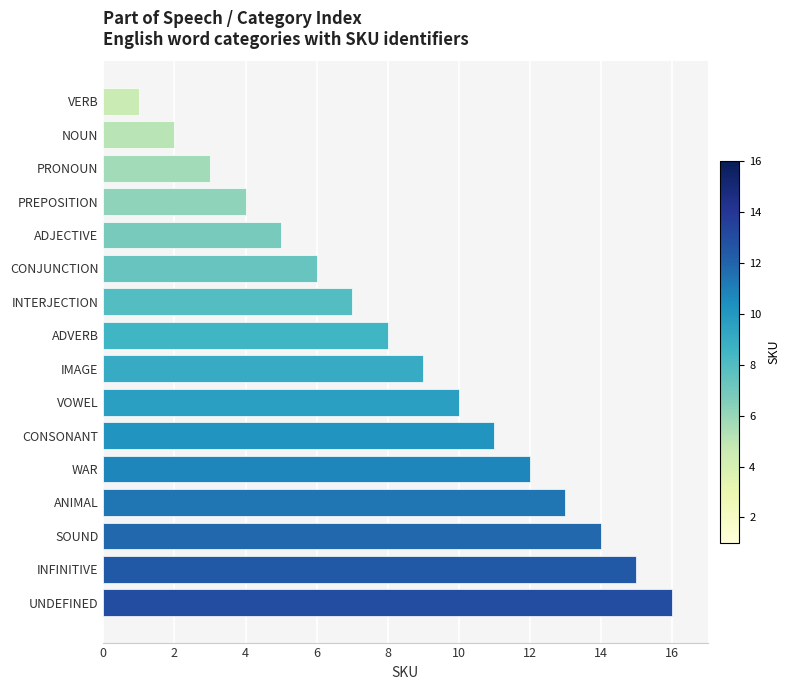

What is the difference between the maximum and second lowest values?

14